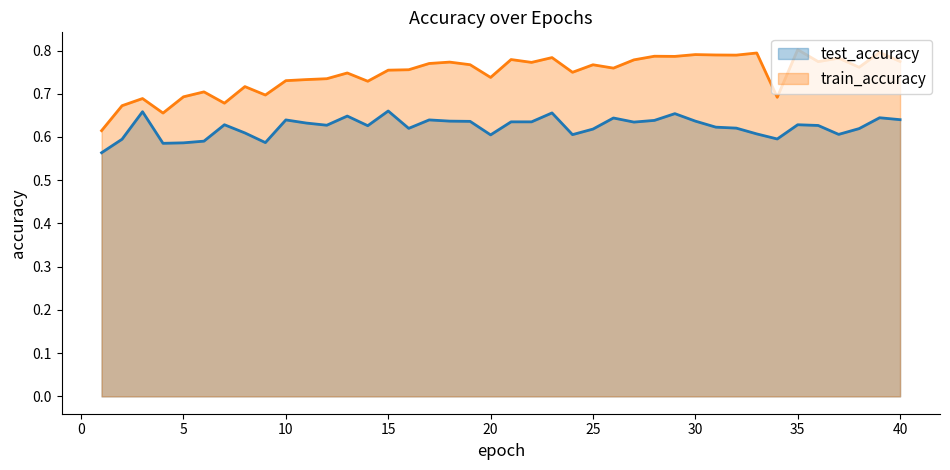

What is the sum of all test_accuracy values?

24.9